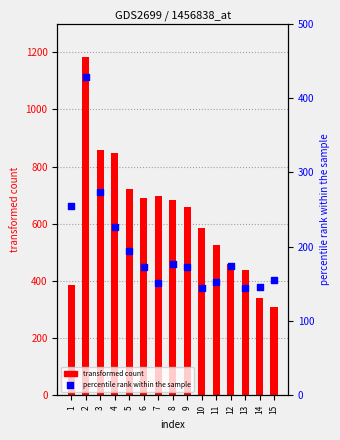

Which series has the widest spread of Y values?

transformed count